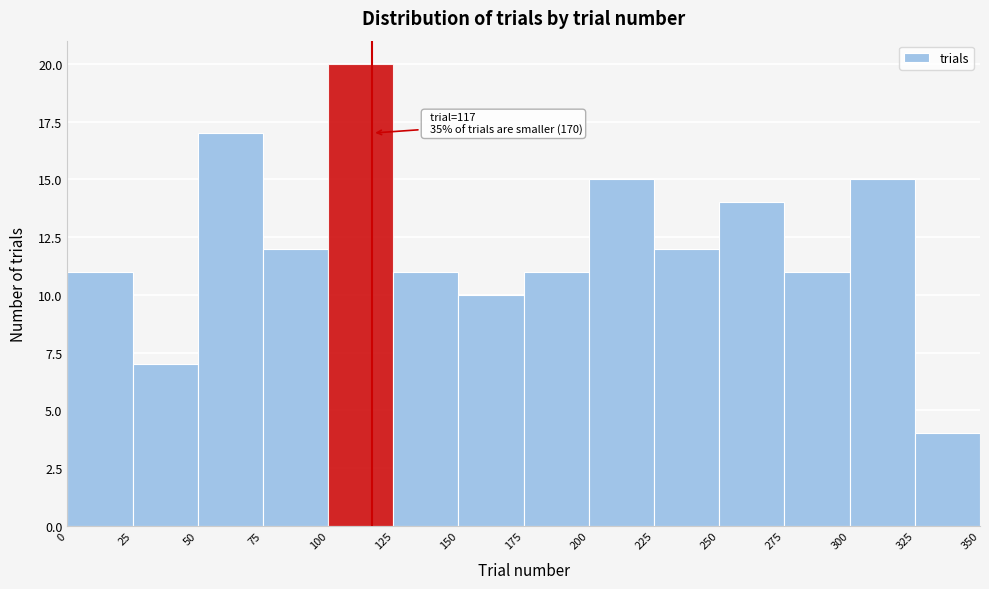

Which range on the x-axis has the tallest bar?

100 to 125